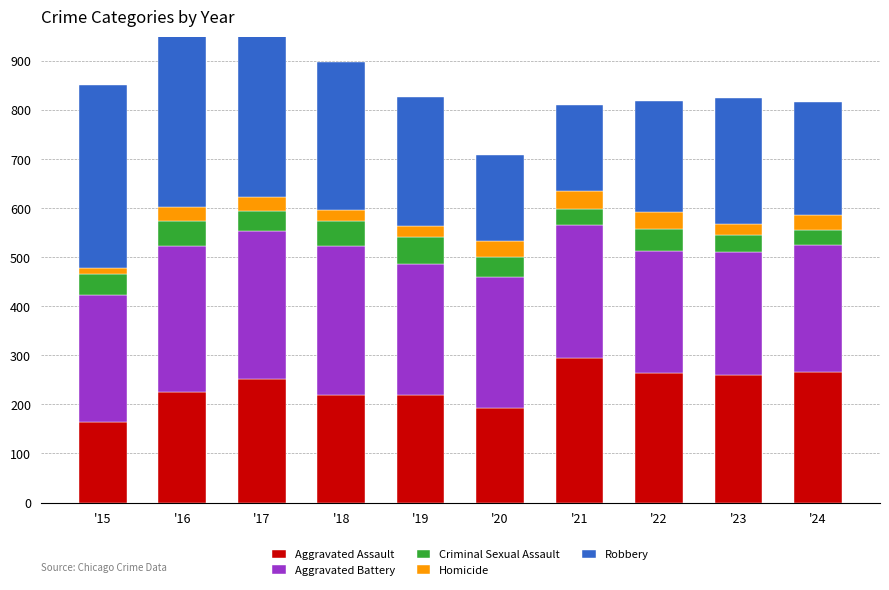

What is the sum of all Aggravated Assault values?

2357